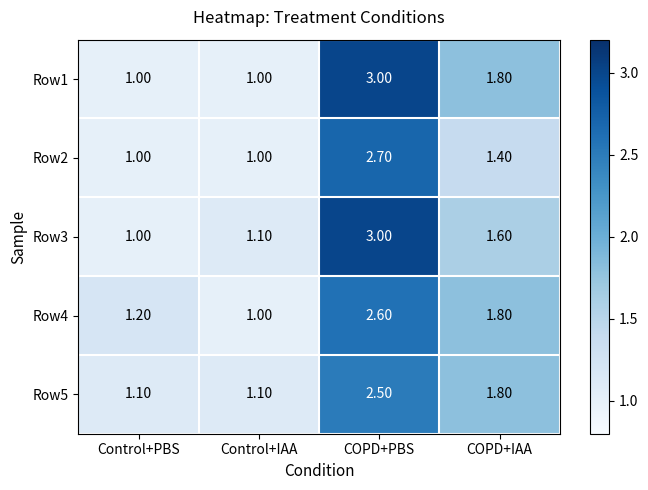

At which label does Row3 reach its minimum?

Control+PBS